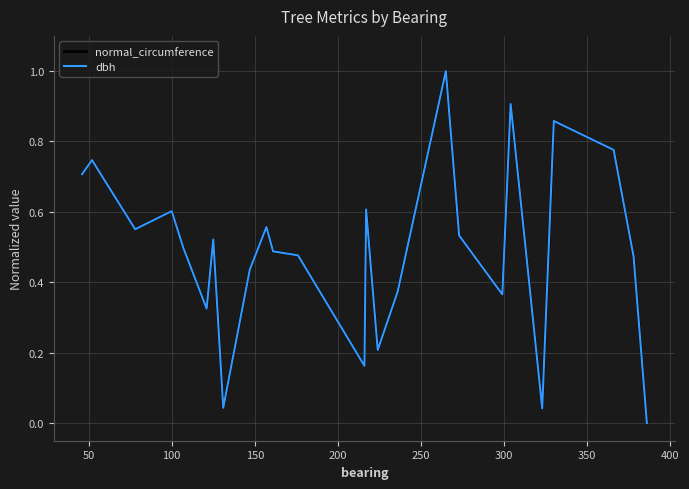

True or false: dbh has more than 1 interior local peaks.

True